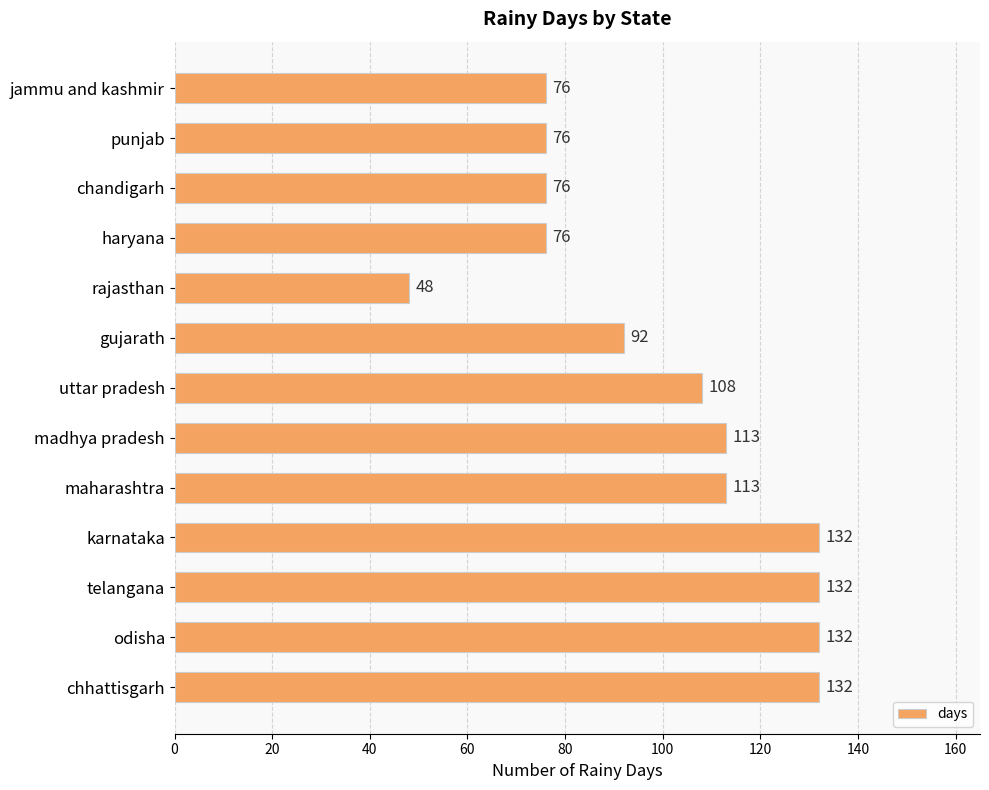

Count the values in the range 76 to 132.

12